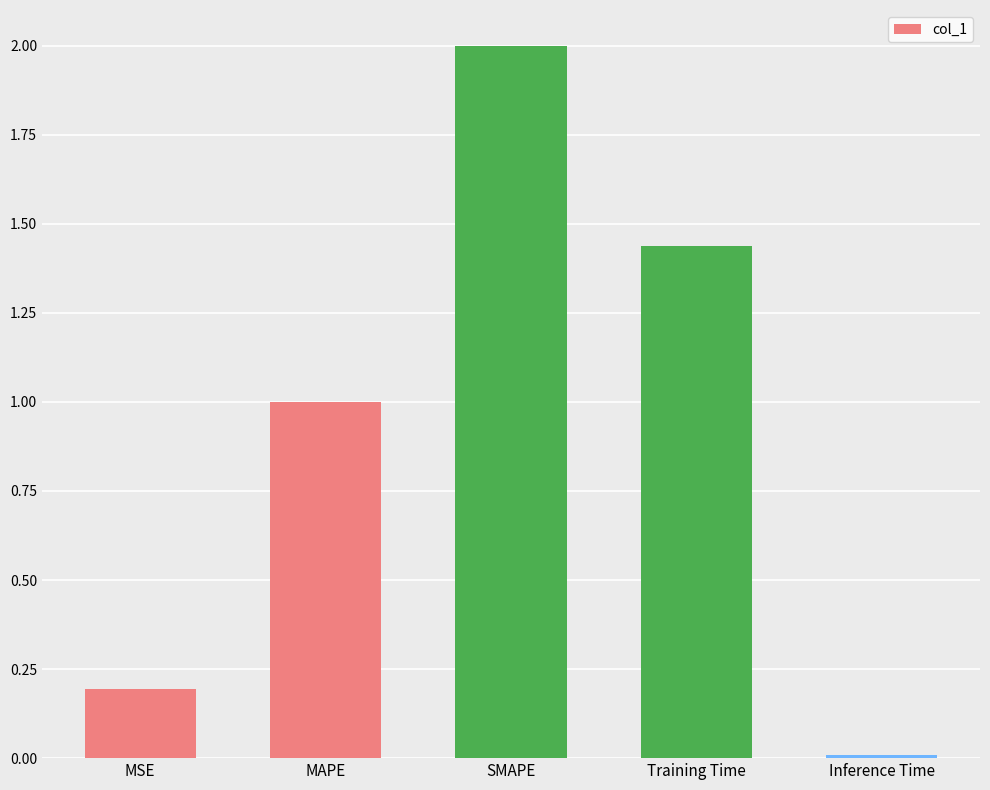

List the labels in order of value, smallest first.

Inference Time, MSE, MAPE, Training Time, SMAPE